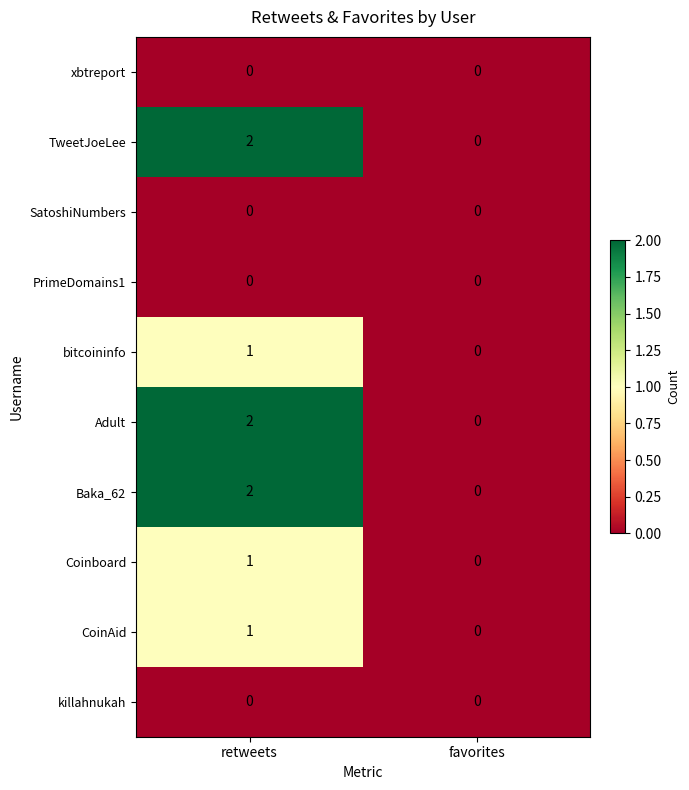

Is it true that Coinboard equals 1 at retweets?

True